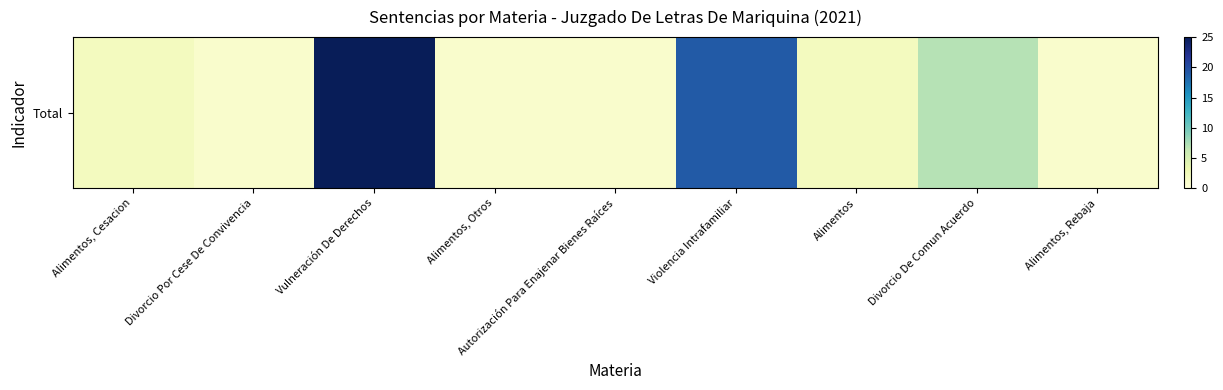

What is the change in value from Vulneración De Derechos to Violencia Intrafamiliar?

-6